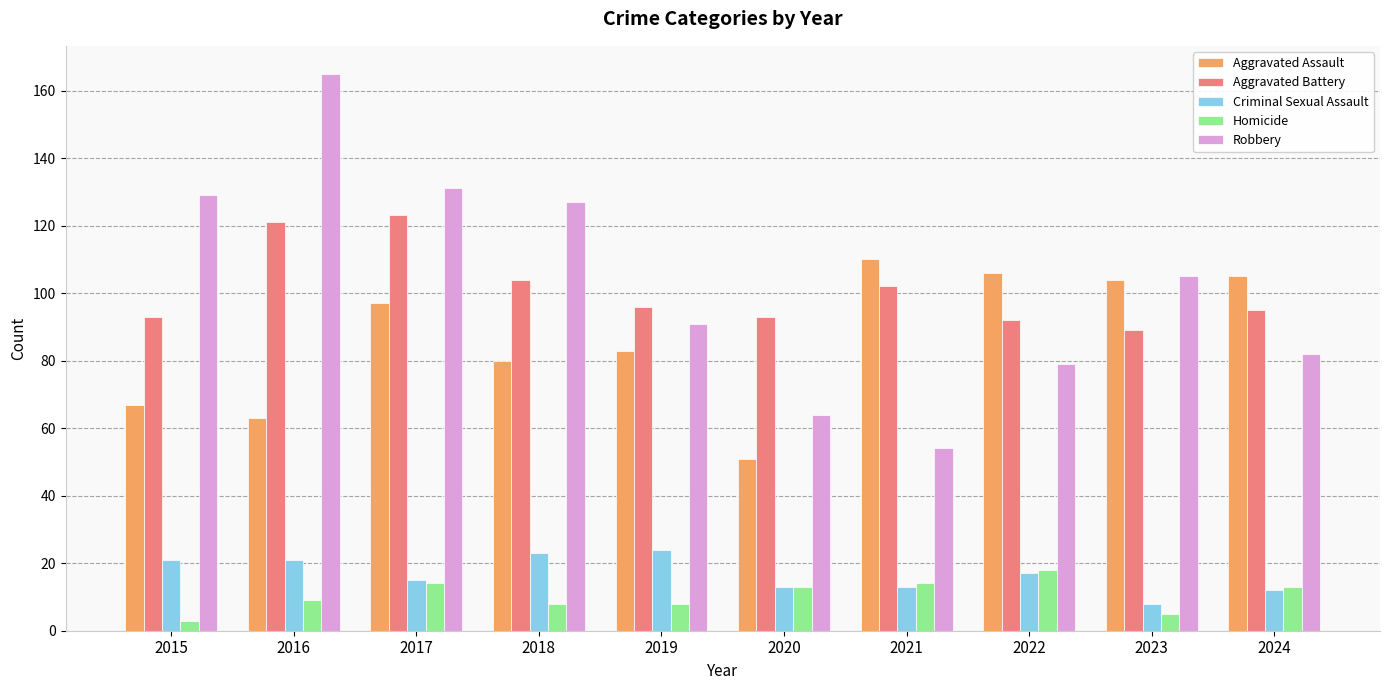

Which label corresponds to the largest value in the chart?

2016